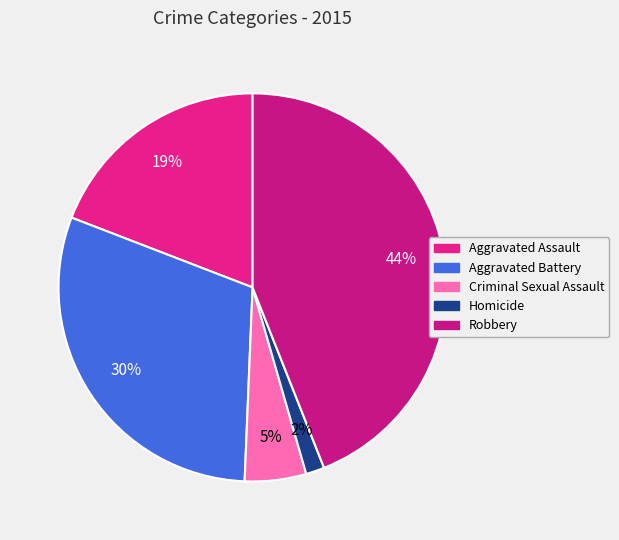

To the nearest percent, what percentage of the pie is Robbery?

44%